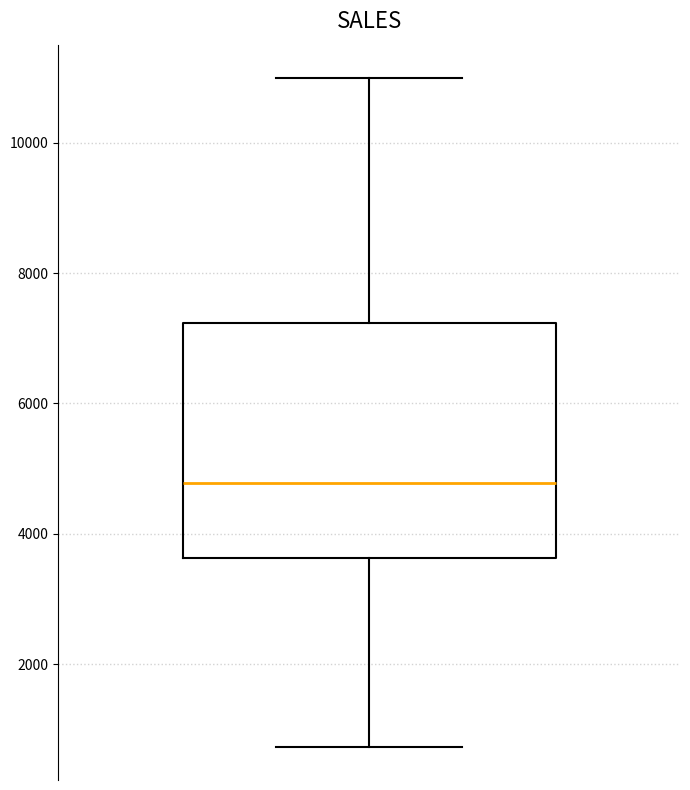

Where is the lower edge of the box on the y-axis? The values are not printed on the chart, so give them approximately, as read against the axis.

3600